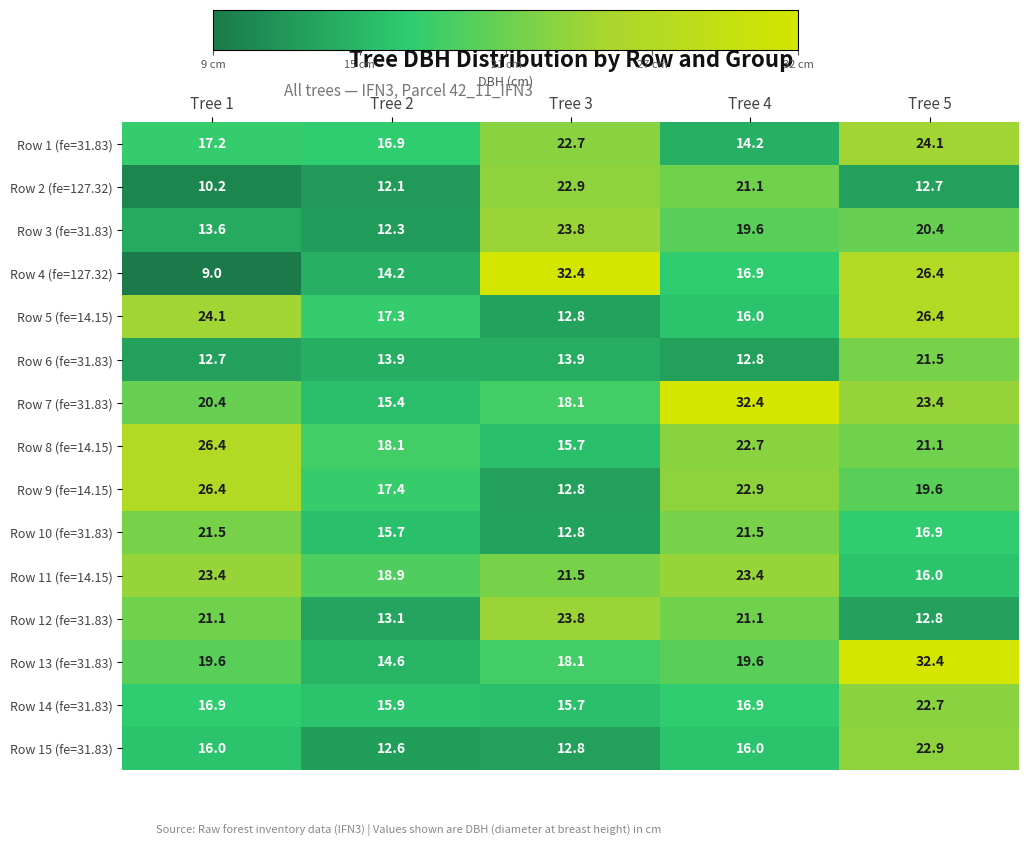

What is the sum of the Row 2 (fe=127.32) values at Tree 2 and Tree 5?

24.8